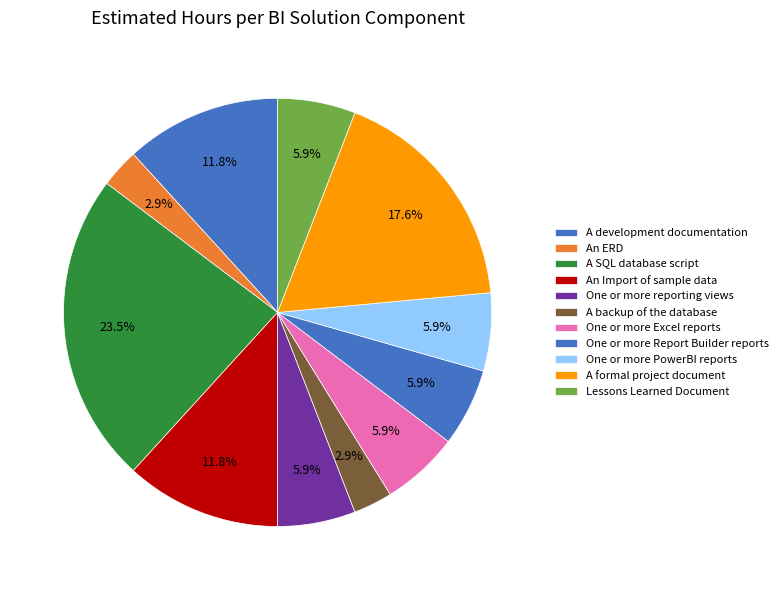

Count the number of slices in the pie.

11